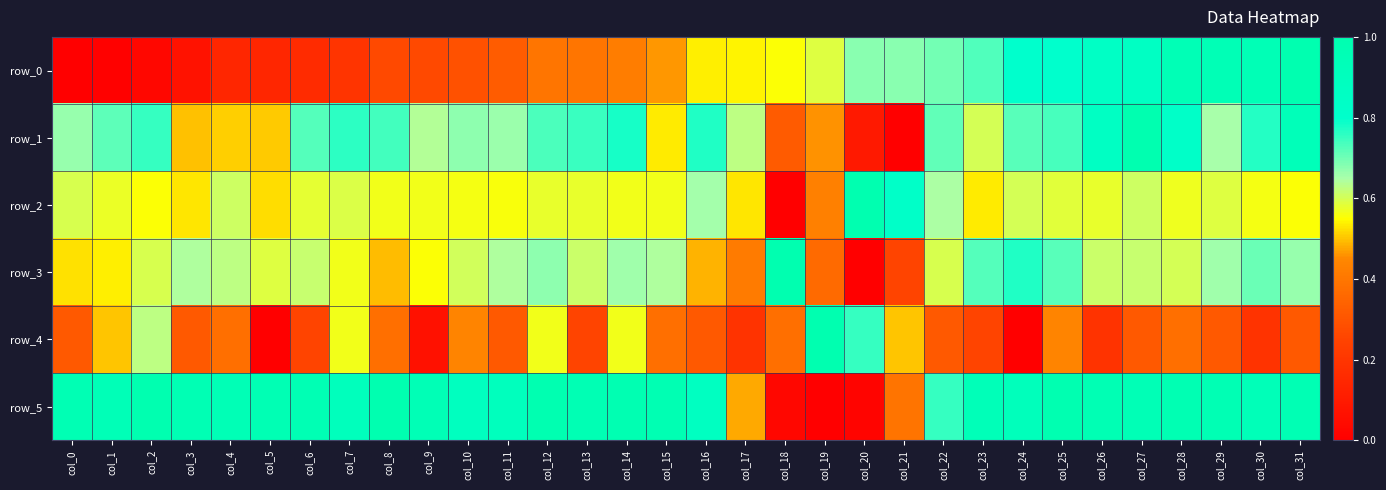

Reading left to right, transcribe all the data shown in this chart.

row_0: 0.0	0.0	0.0	0.1	0.1	0.1	0.2	0.2	0.3	0.3	0.3	0.3	0.4	0.4	0.4	0.5	0.5	0.5	0.6	0.6	0.7	0.7	0.7	0.7	0.8	0.8	0.8	0.9	0.9	1.0	1.0	1.0
row_1: 0.7	0.7	0.8	0.5	0.5	0.5	0.7	0.8	0.7	0.6	0.7	0.7	0.7	0.7	0.8	0.5	0.8	0.6	0.3	0.5	0.1	0.0	0.7	0.6	0.7	0.7	0.9	1.0	0.8	0.7	0.8	0.9
row_2: 0.6	0.6	0.6	0.5	0.6	0.5	0.6	0.6	0.6	0.6	0.6	0.6	0.6	0.6	0.6	0.6	0.7	0.5	0.0	0.4	1.0	0.8	0.6	0.5	0.6	0.6	0.6	0.6	0.6	0.6	0.6	0.6
row_3: 0.5	0.5	0.6	0.6	0.6	0.6	0.6	0.6	0.5	0.6	0.6	0.6	0.7	0.6	0.7	0.6	0.5	0.4	1.0	0.4	0.0	0.3	0.6	0.7	0.8	0.7	0.6	0.6	0.6	0.7	0.7	0.7
row_4: 0.3	0.5	0.6	0.3	0.4	0.0	0.2	0.6	0.4	0.1	0.4	0.3	0.6	0.2	0.6	0.4	0.3	0.2	0.4	1.0	0.8	0.5	0.3	0.2	0.0	0.4	0.2	0.3	0.4	0.3	0.2	0.3
row_5: 1.0	0.9	1.0	1.0	1.0	1.0	1.0	0.9	1.0	1.0	0.9	0.9	1.0	1.0	1.0	1.0	0.9	0.5	0.0	0.0	0.0	0.4	0.8	0.9	0.9	1.0	1.0	1.0	1.0	1.0	0.9	1.0